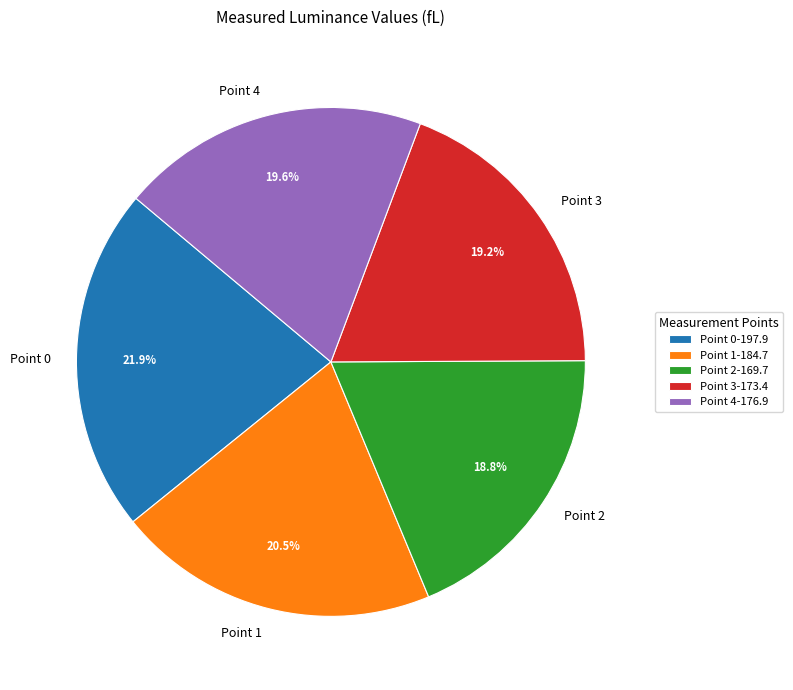

Is Point 0 the majority of the pie?

No